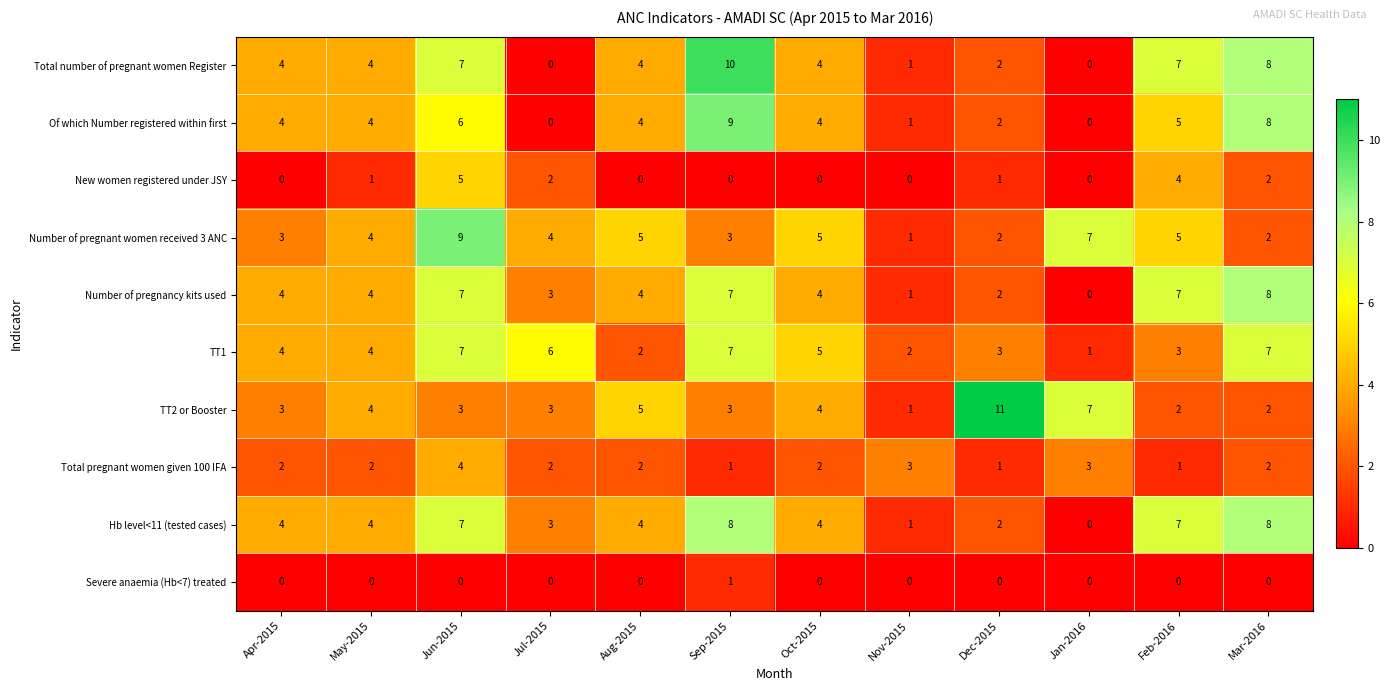

What is the total value across all series at Nov-2015?

11